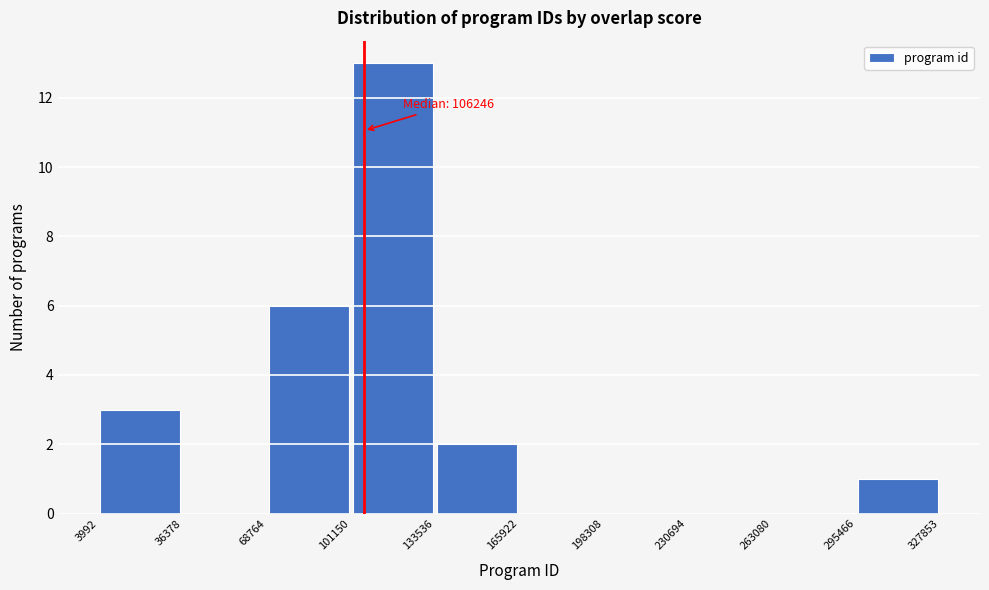

Which range on the x-axis has the tallest bar?

101150 to 133536